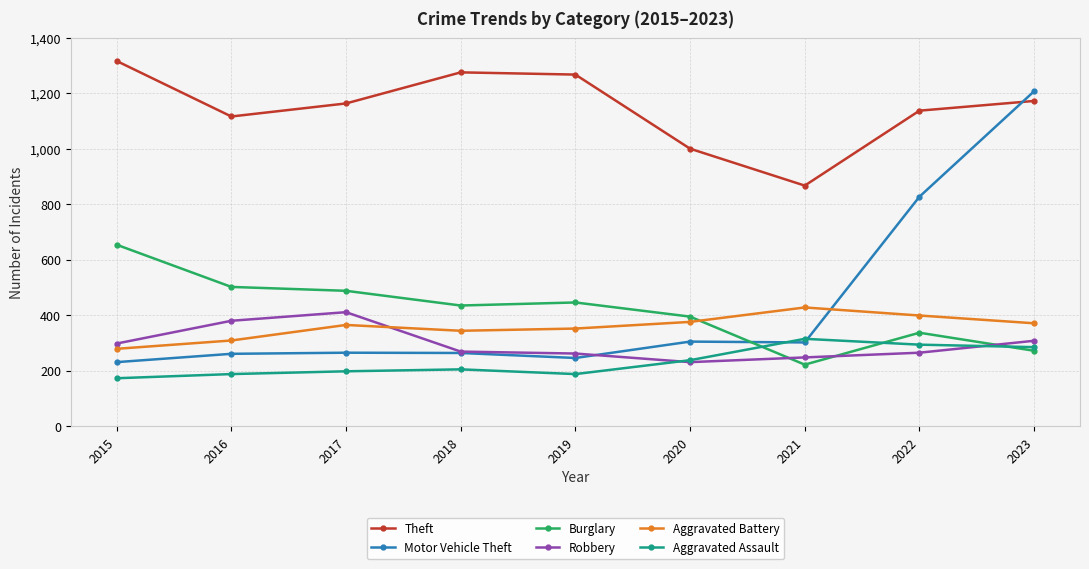

What is the average value of the Aggravated Battery series?

358